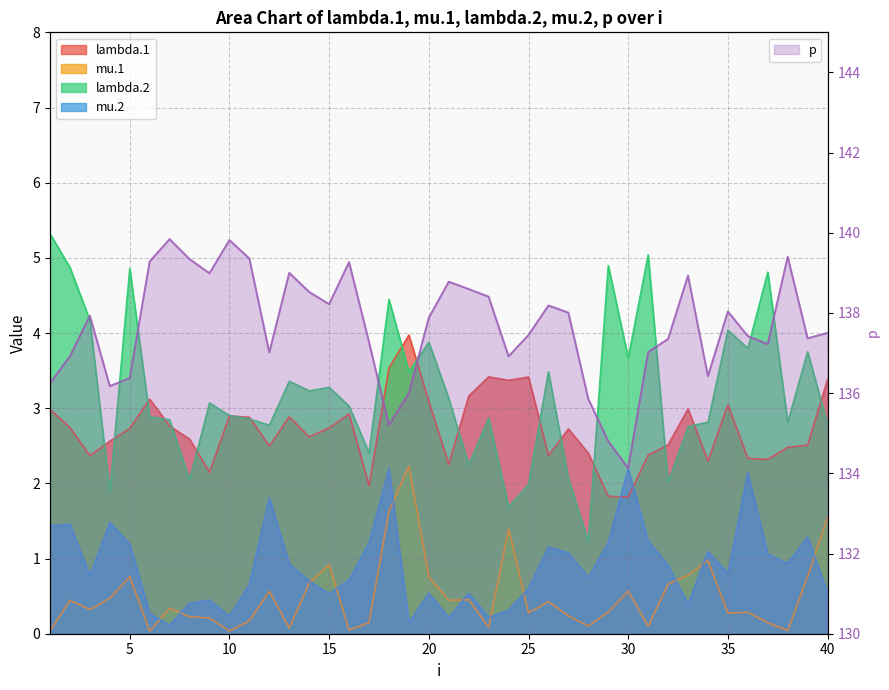

The value of lambda.1 at 2 is 4.9. True or false?

False